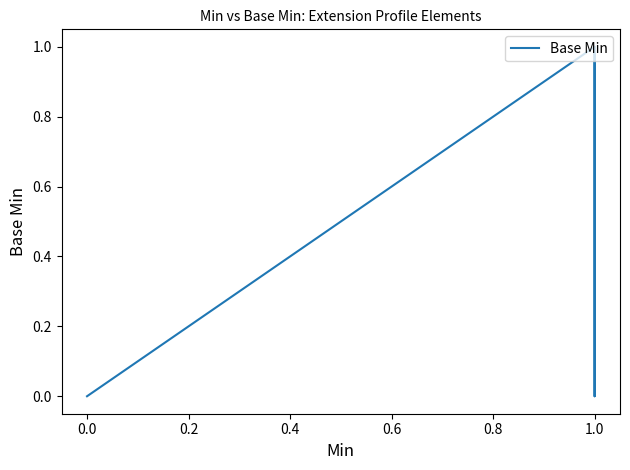

What is the label of the 5th point from the left?

1.0